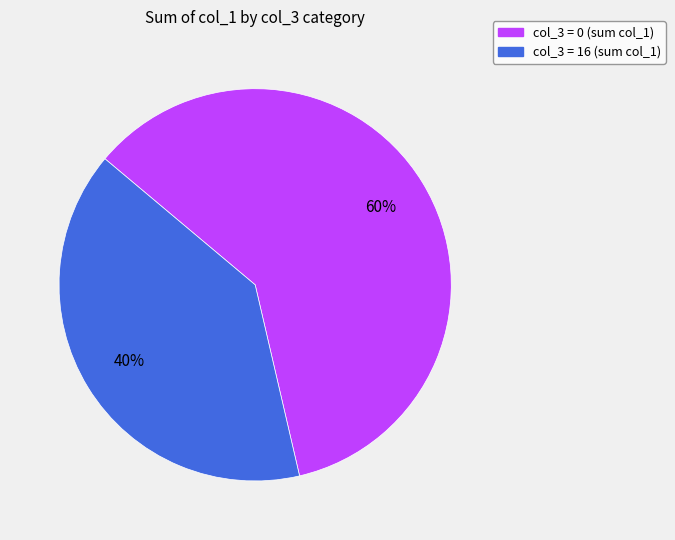

Does any single category account for the majority?

Yes